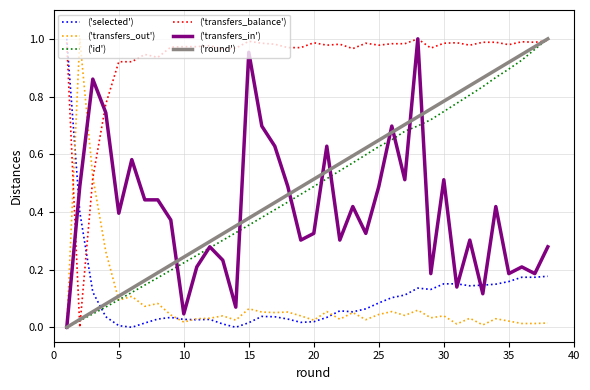

Which series has the largest total across all categories?

('transfers_balance')